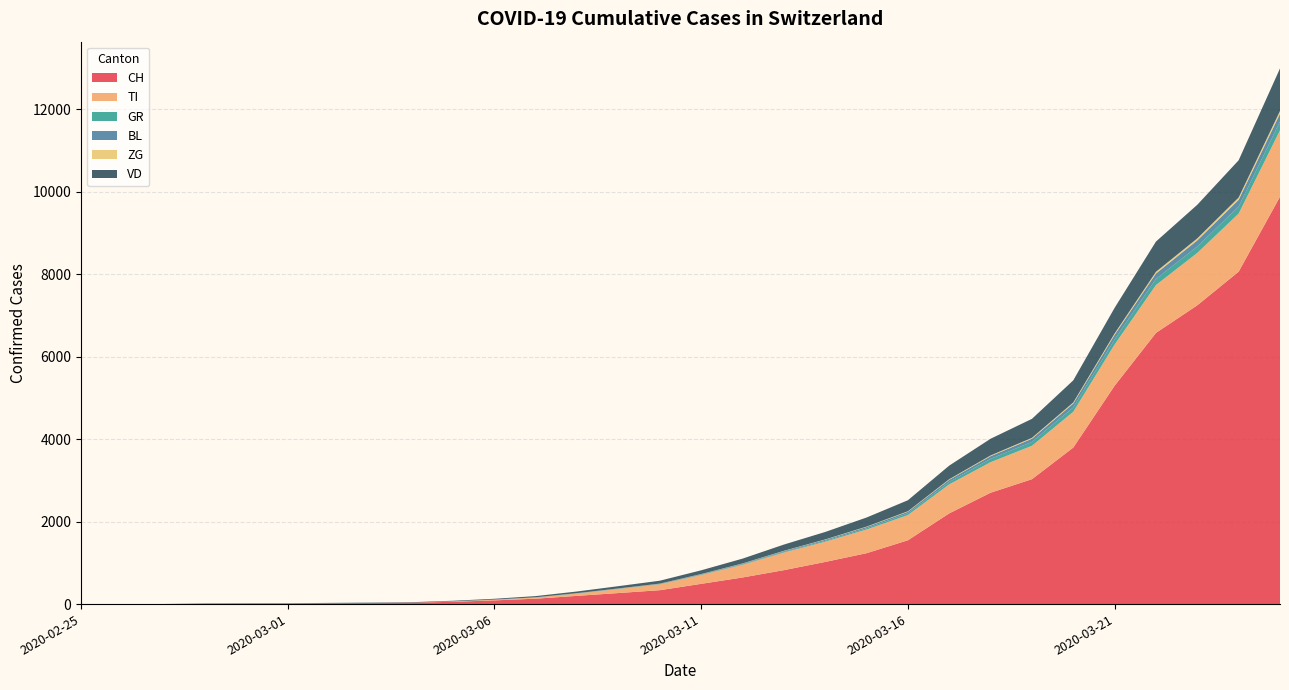

Reading right to left, extract all data points from this chart.

CH: 9877	8060	7245	6575	5294	3795	3028	2700	2200	1547	1234	1022	823	645	491	337	268	200	131	90	56	35	27	22	16	15	13	2	1	0
TI: 1610	1408	1270	1161	1000	868	810	741	703	611	574	491	426	307	213	142	98	56	29	16	9	0	0	0	0	0	0	0	0	0
GR: 214	171	155	148	124	107	94	80	58	42	30	22	16	12	8	6	5	4	3	2	1	0	0	0	0	0	0	0	0	0
BL: 189	163	149	131	110	92	77	65	52	39	32	26	21	17	13	9	7	5	3	2	1	1	1	1	1	1	0	0	0	0
ZG: 67	56	48	42	34	27	22	18	15	12	9	7	6	5	4	3	2	1	0	0	0	0	0	0	0	0	0	0	0	0
VD: 1030	903	815	733	621	536	460	405	330	267	220	181	151	116	90	70	55	40	28	19	14	10	8	6	4	4	4	0	0	0